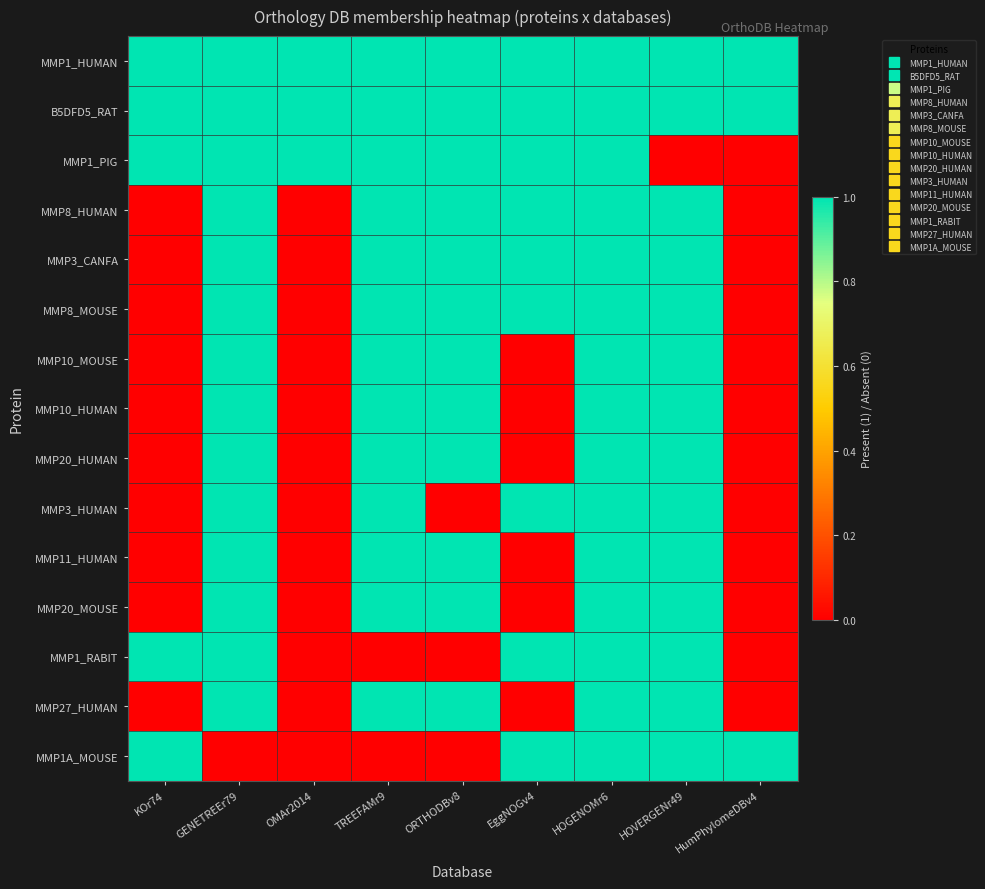

How many series are shown in this chart?

15